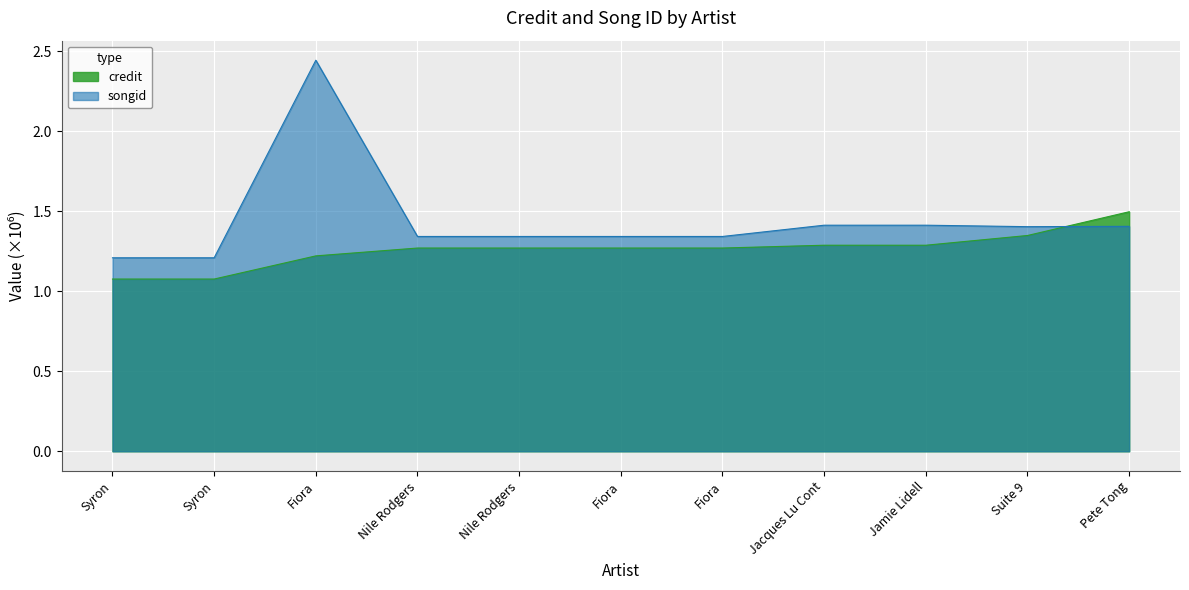

Is the value of songid at Syron greater than the value of credit at Nile Rodgers?

No